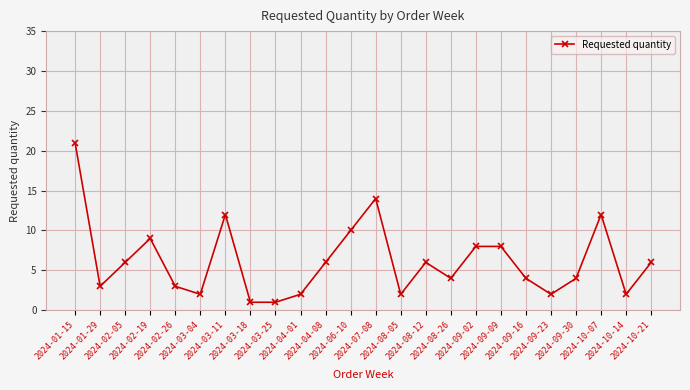

What is the label of the 15th point from the left?

2024-08-12